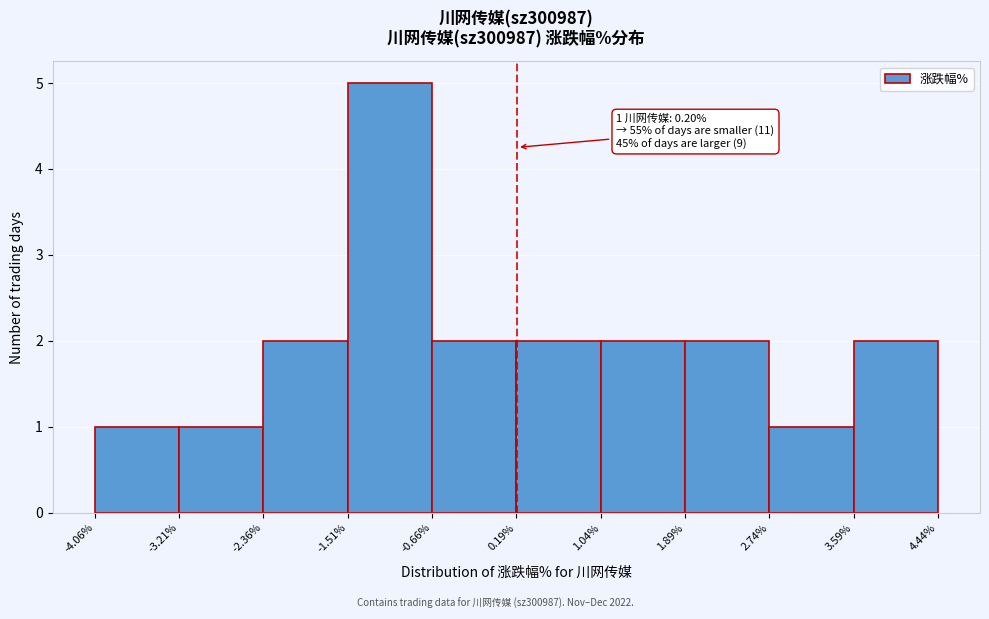

Which range on the x-axis has the tallest bar?

-1.51% to -0.66%